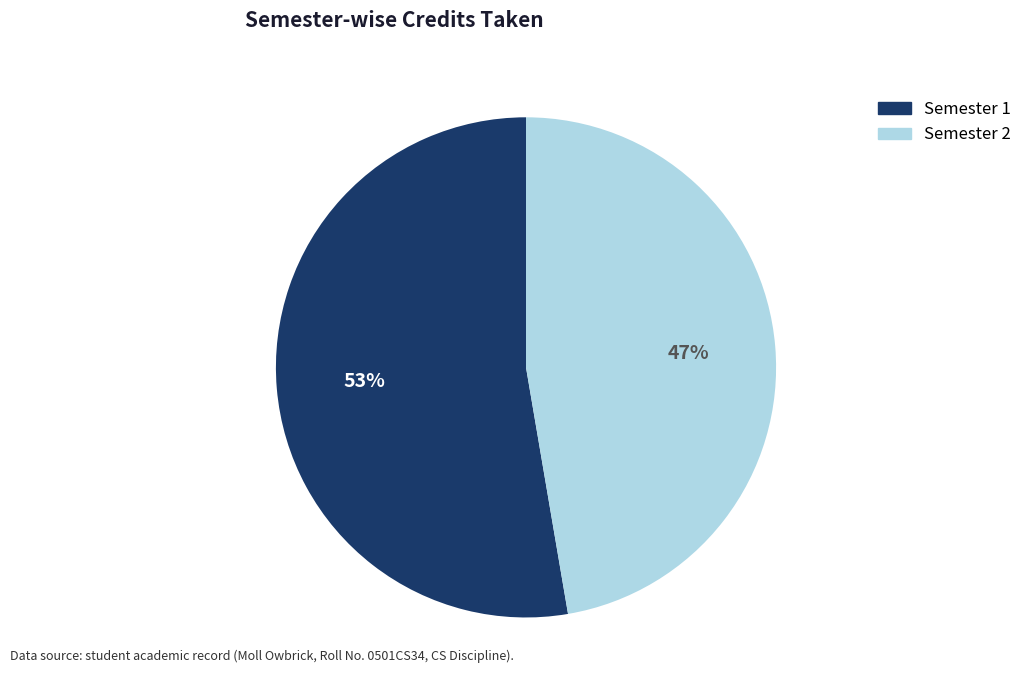

Do Semester 2 and Semester 1 together represent more than half of the pie?

Yes